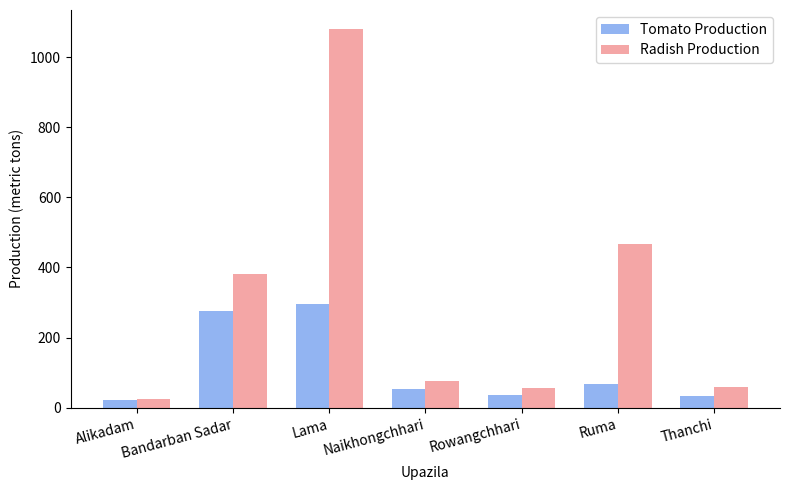

What is the average value of the Radish Production series?

307